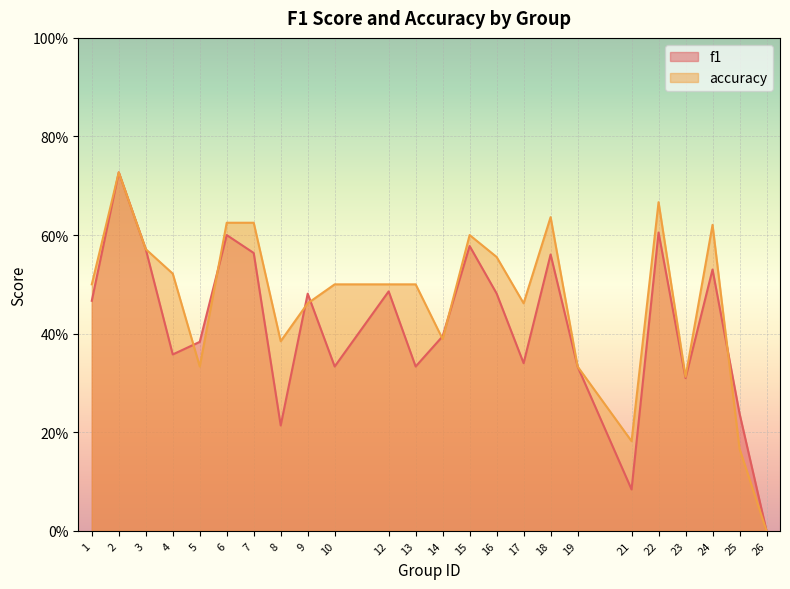

What is the sum of all f1 values?

10.0